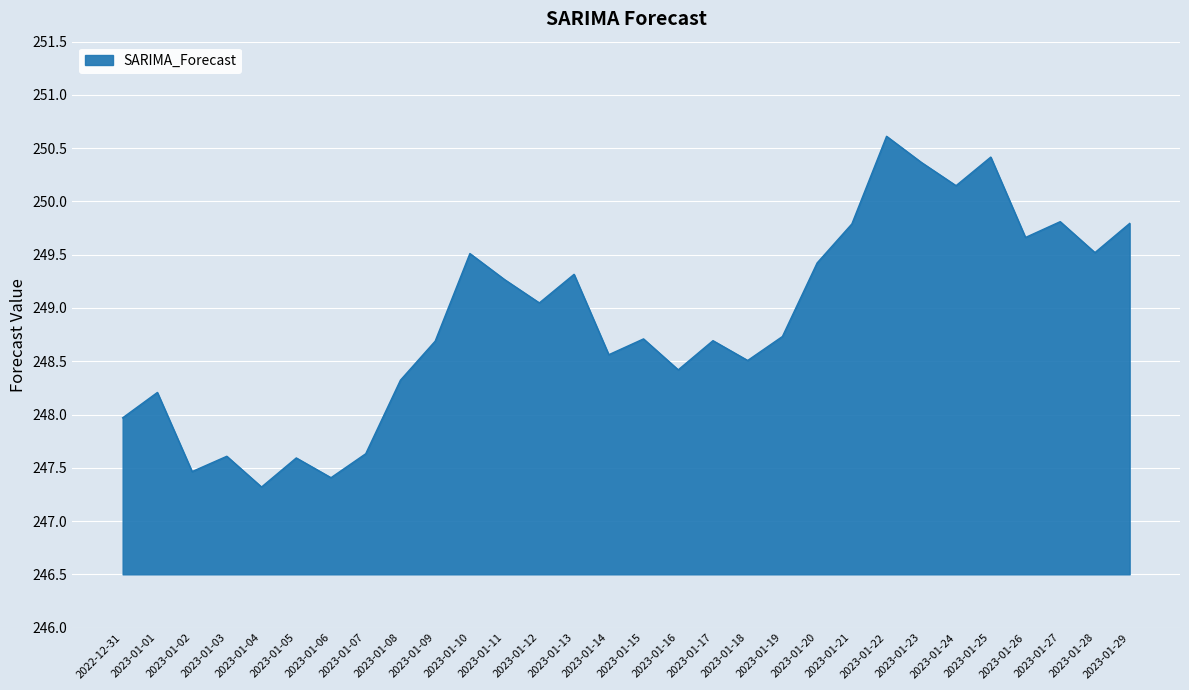

Where is the first local minimum?

2023-01-02